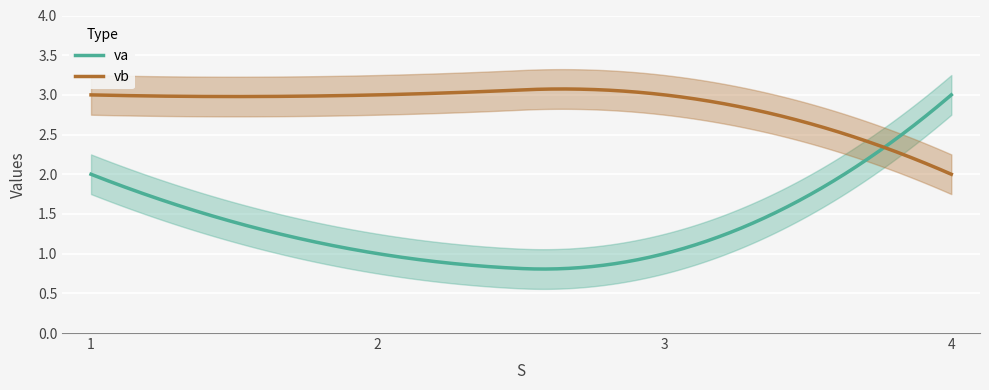

What is the highest value of the vb series?

3